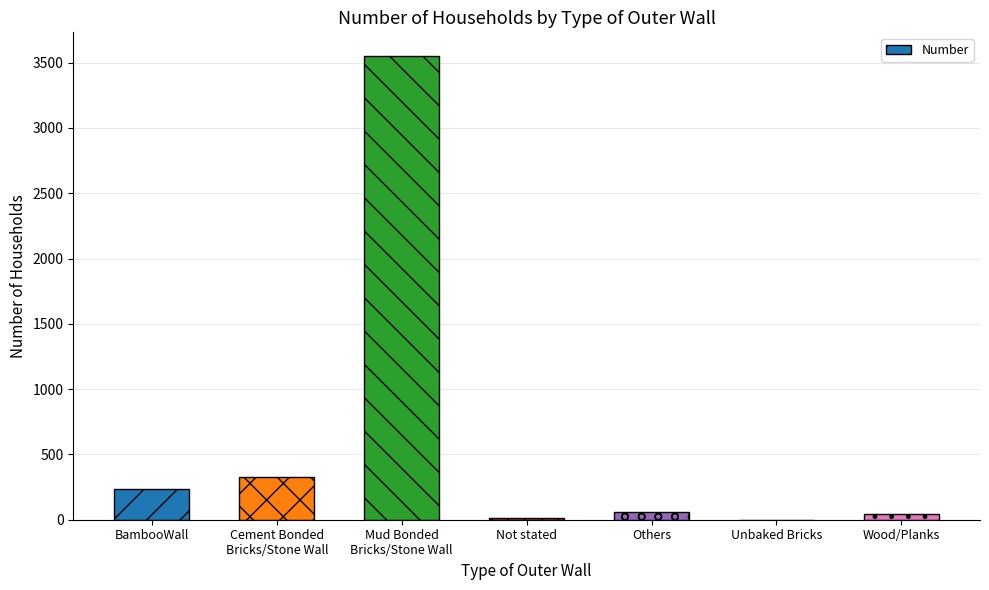

At which label is the value closest to 1777?

Cement Bonded
Bricks/Stone Wall